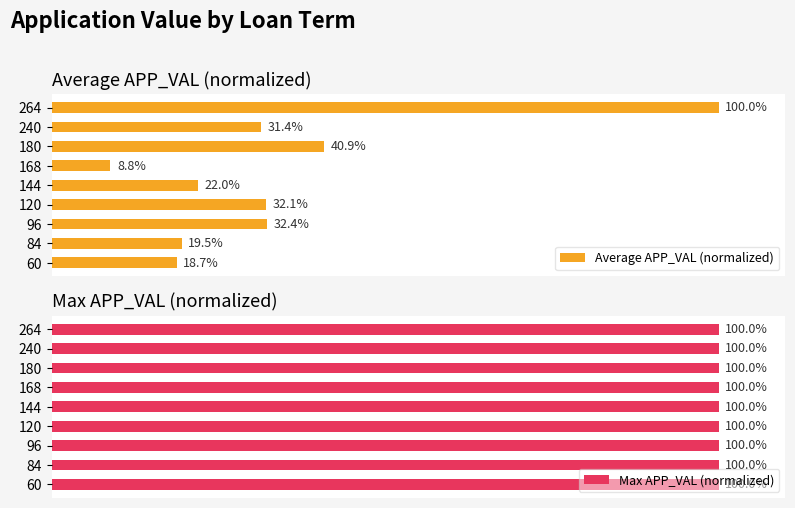

How many bars are there in each group?

2